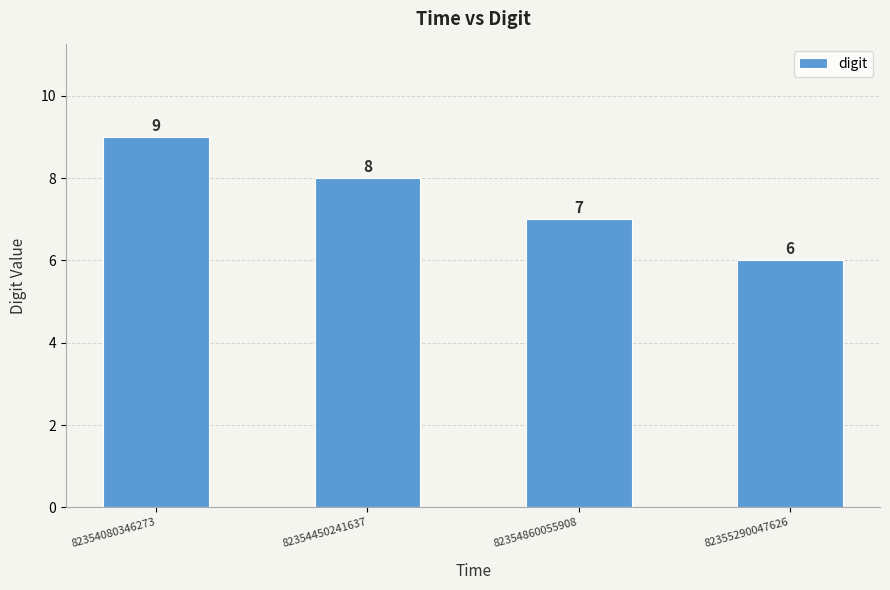

What is the difference between the maximum and minimum values?

3